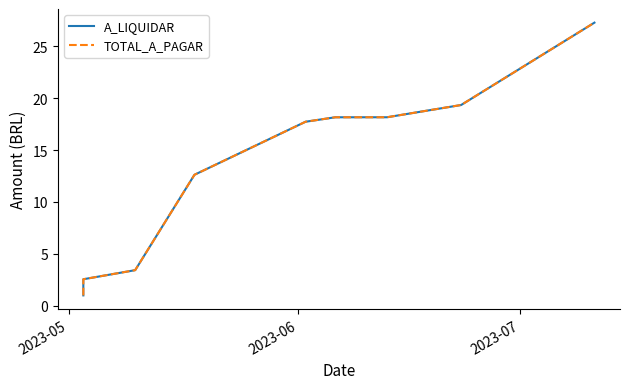

Rank the series by their maximum value, from lowest to highest.

A_LIQUIDAR, TOTAL_A_PAGAR